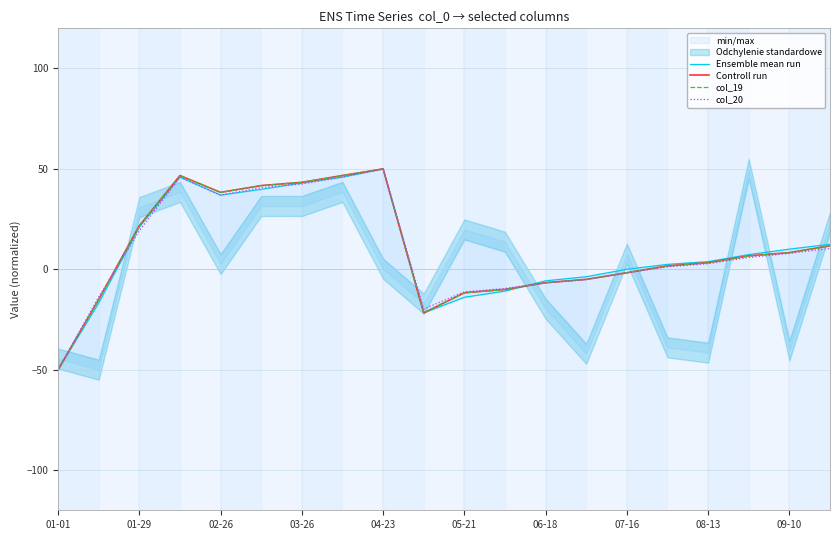

Is the value of col_19 at 04-23 greater than the value of Controll run at 07-16?

Yes